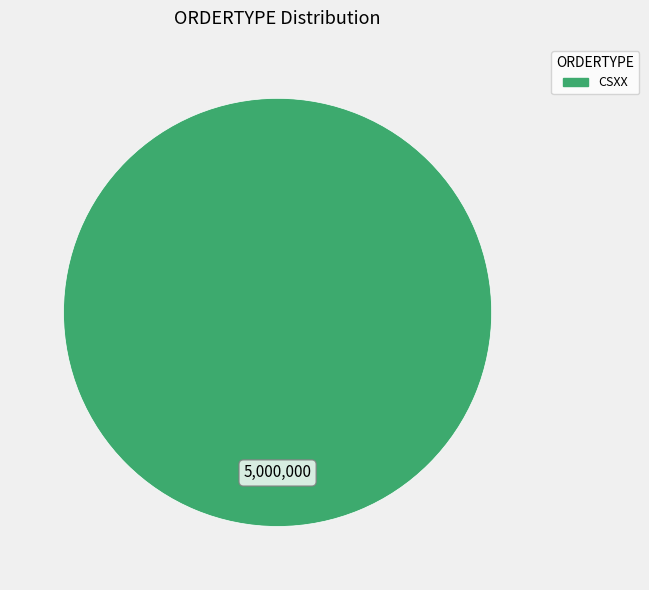

Is there a majority slice in this chart?

Yes